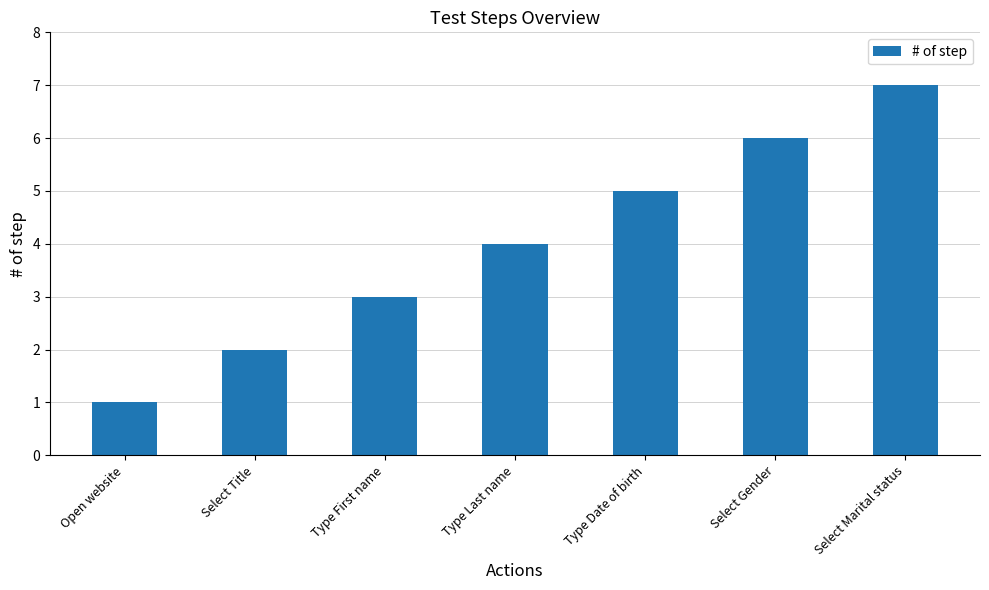

Reading left to right, transcribe all the data shown in this chart.

Open website=1	Select Title=2	Type First name=3	Type Last name=4	Type Date of birth=5	Select Gender=6	Select Marital status=7